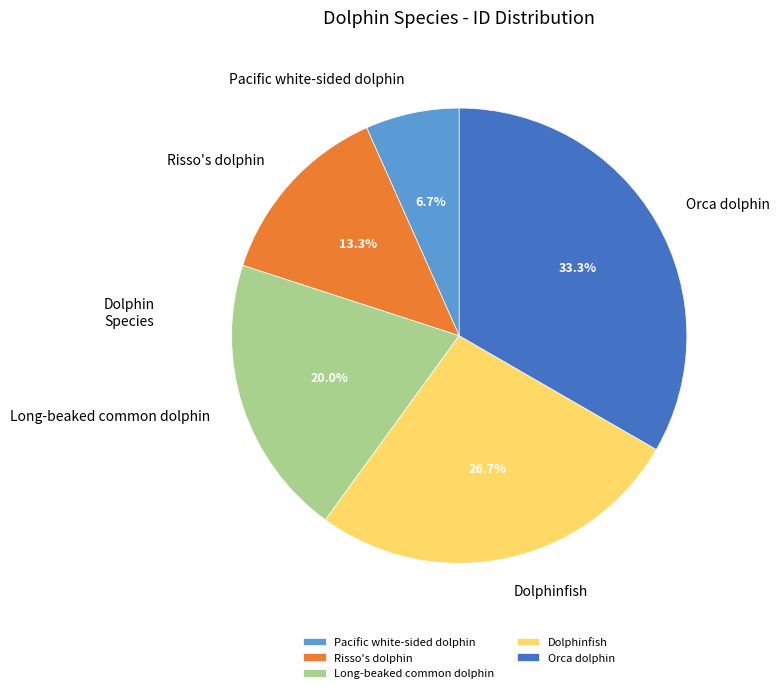

Is Pacific white-sided dolphin the majority of the pie?

No